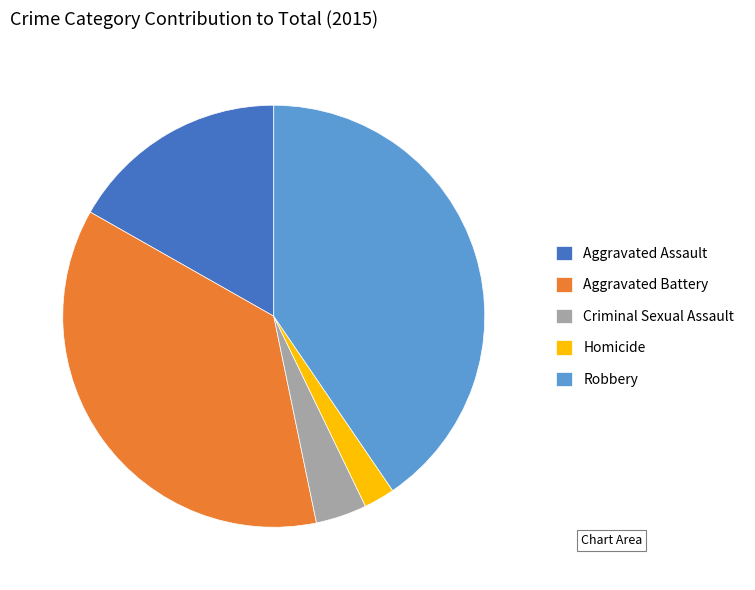

Between Robbery and Aggravated Battery, which is larger?

Robbery